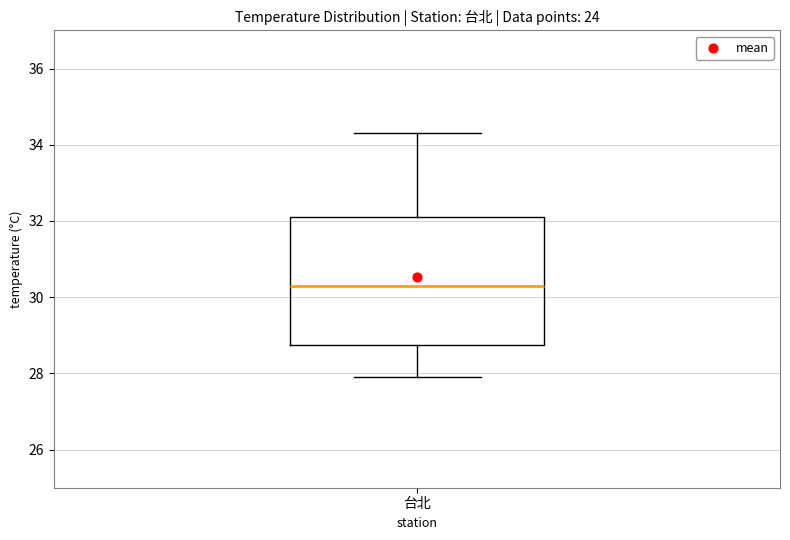

Read this box plot against the y-axis: the position of the median line, the range covered by the box, and the ends of both whiskers. The values are not printed on the chart, so give them approximately, as read against the axis.

median 30.4, box 28.8 to 32.2, whiskers 28.0 to 34.4